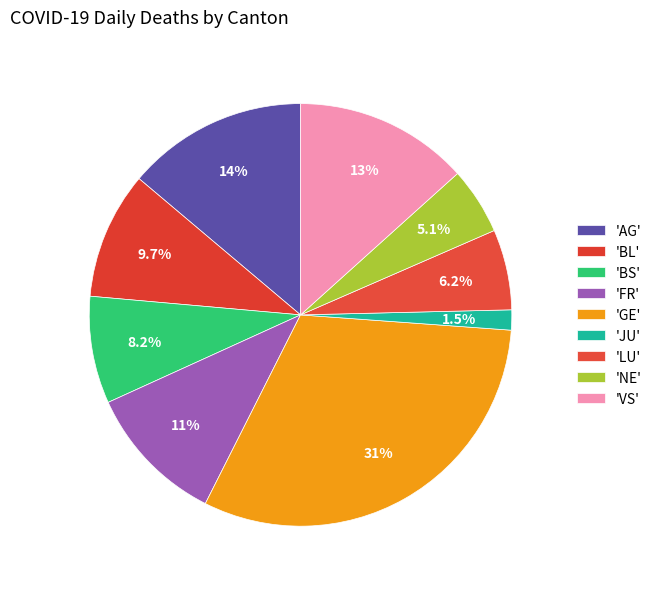

How many segments does this pie chart have?

9